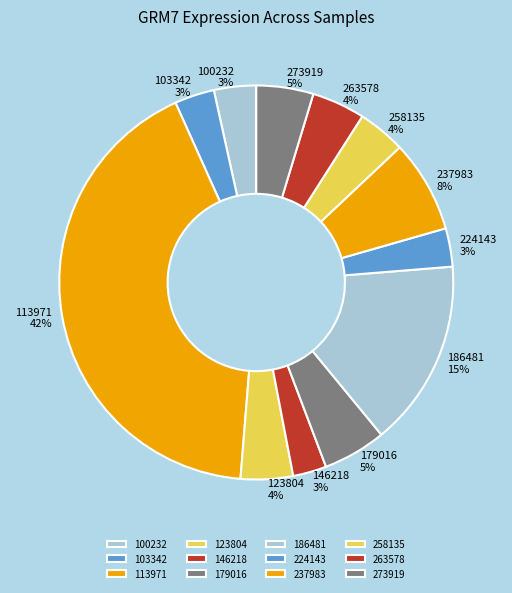

What is the largest slice in the pie chart?

113971